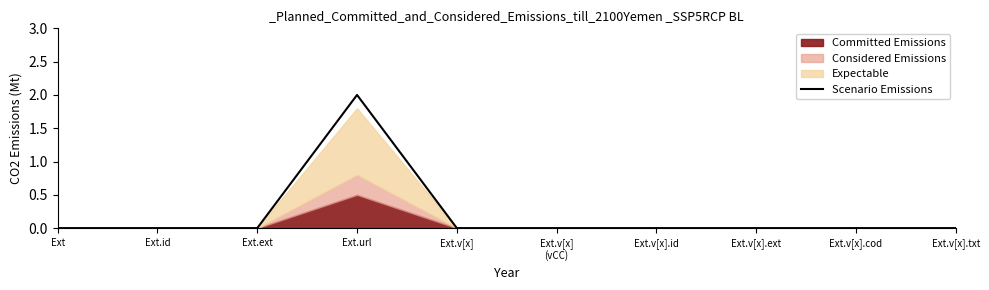

True or false: the data shows 1 at Ext.v[x].

False